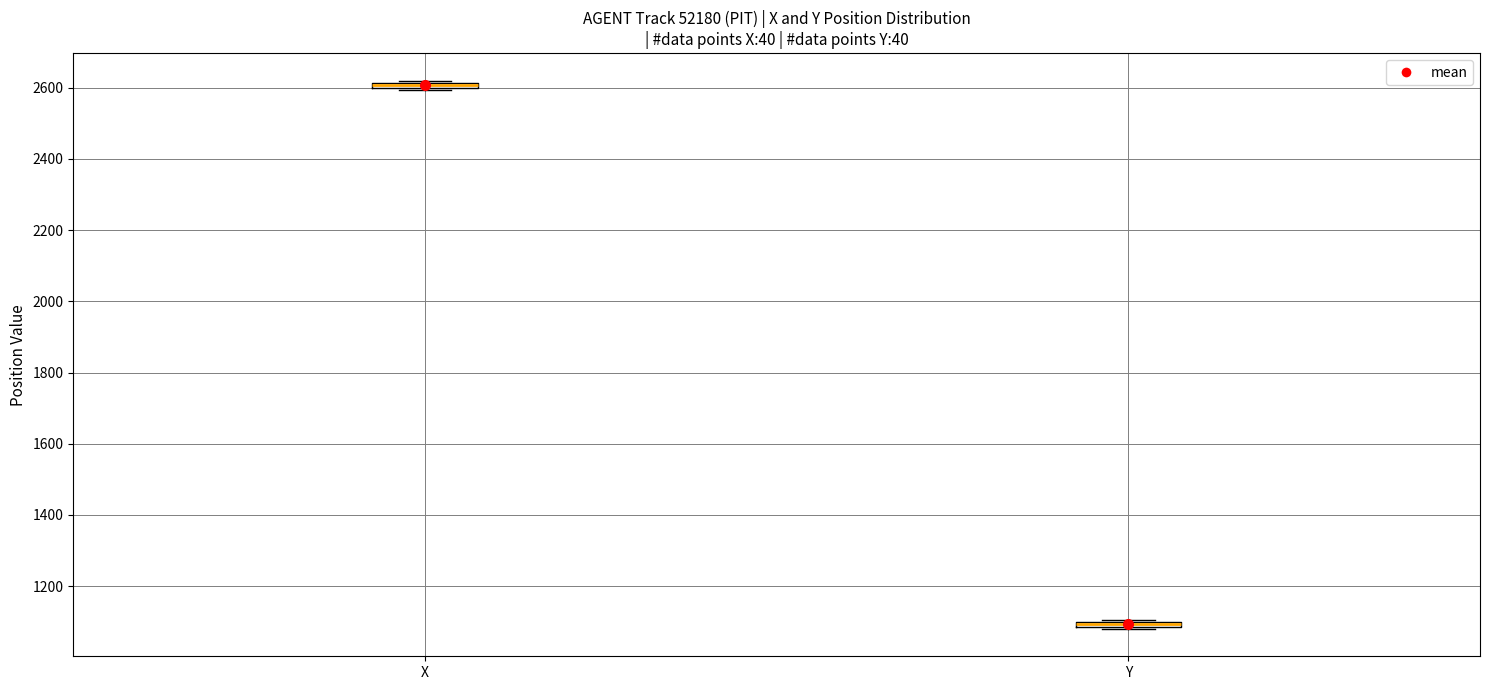

Where is the lower edge of the box for Y on the y-axis? The values are not printed on the chart, so give them approximately, as read against the axis.

1080